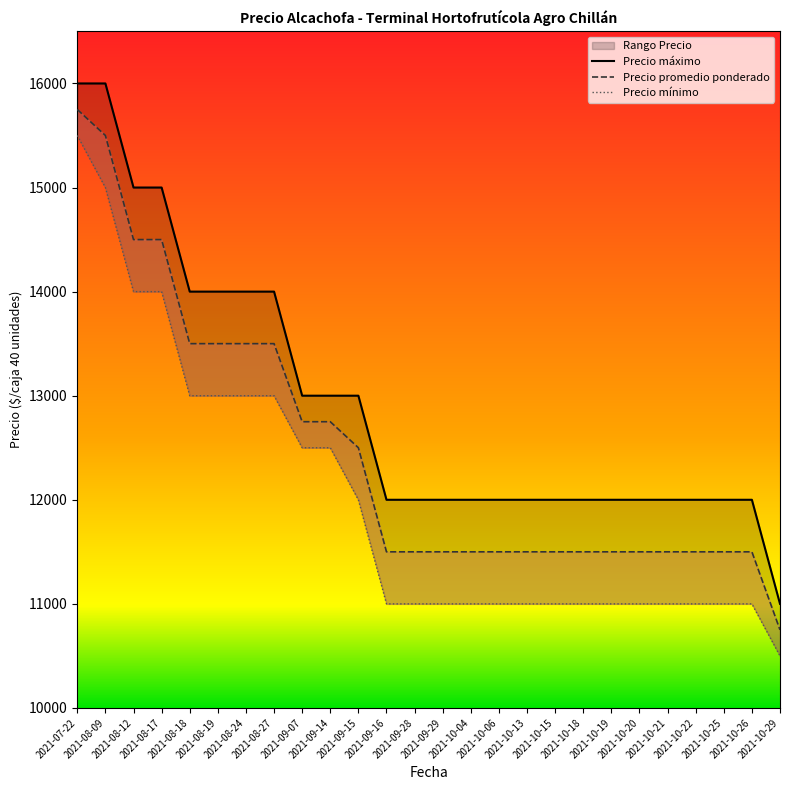

How many lines are shown in the chart?

3